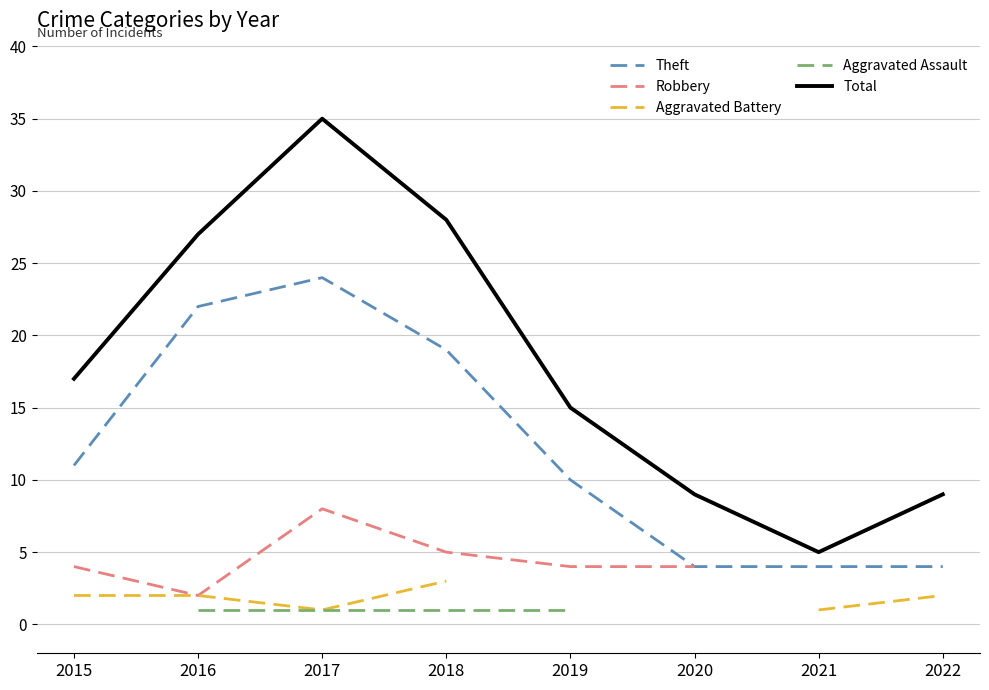

How many values in the Robbery series exceed 4?

2